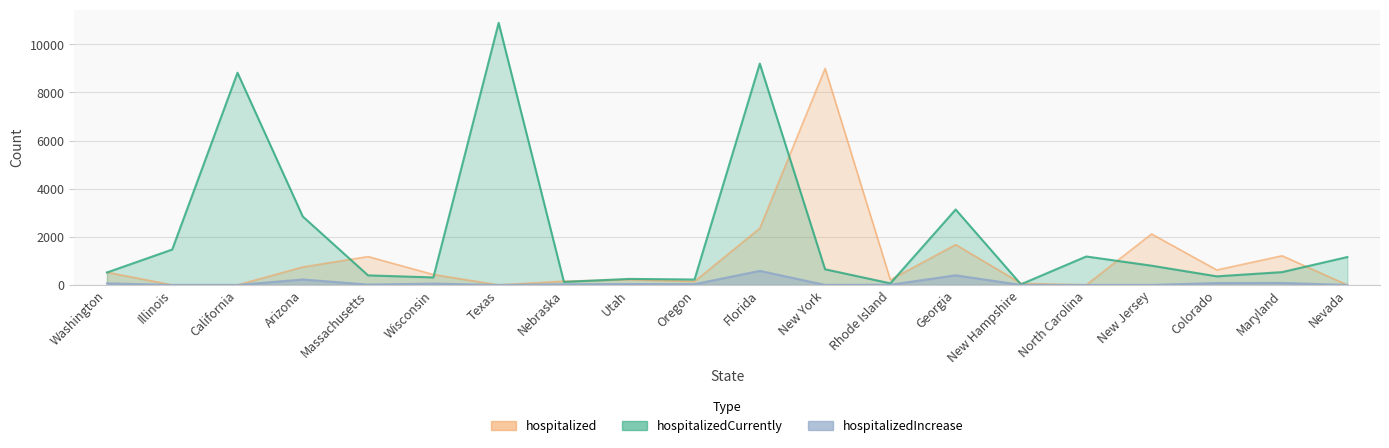

What is the label of the 12th point from the left?

New York